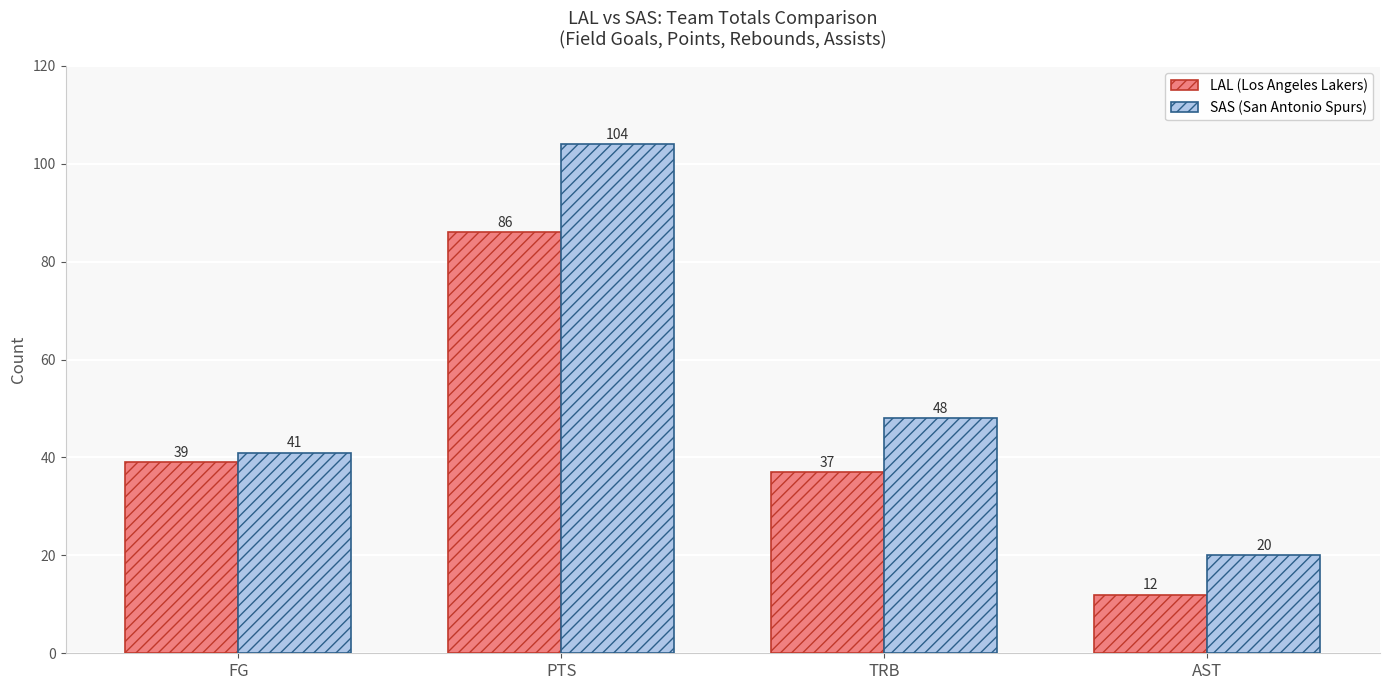

What are all the series names shown in the legend?

LAL (Los Angeles Lakers), SAS (San Antonio Spurs)